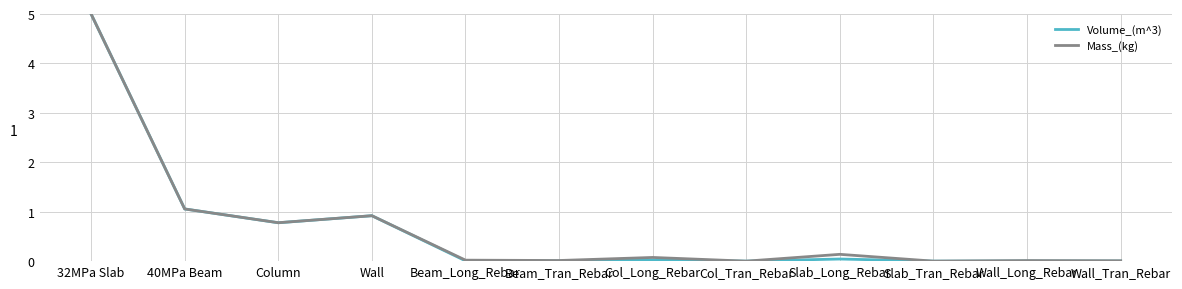

Which category has the highest value across all series?

32MPa Slab